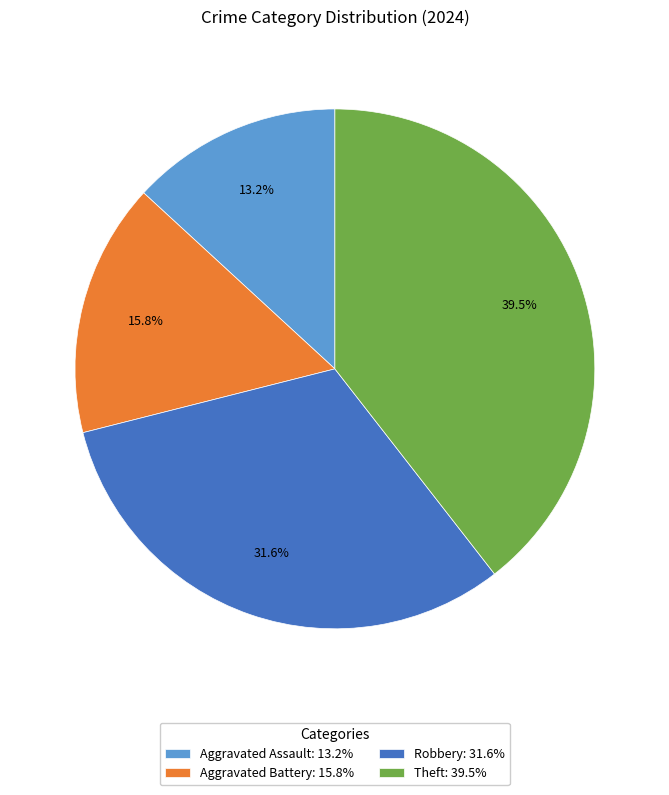

Does any single category account for the majority?

No